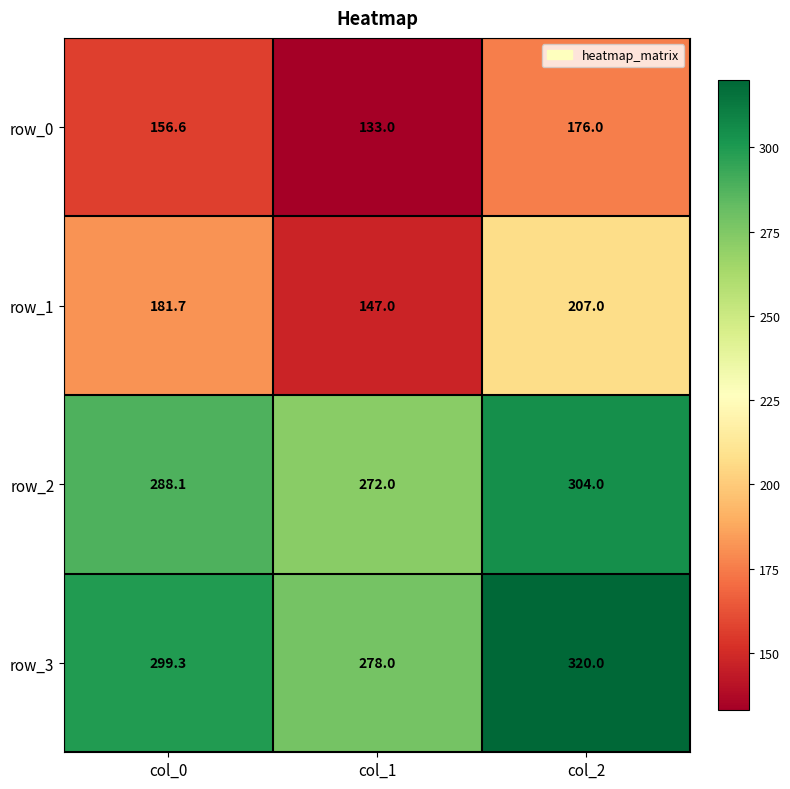

What is the difference between the highest and lowest values at col_1?

145.0